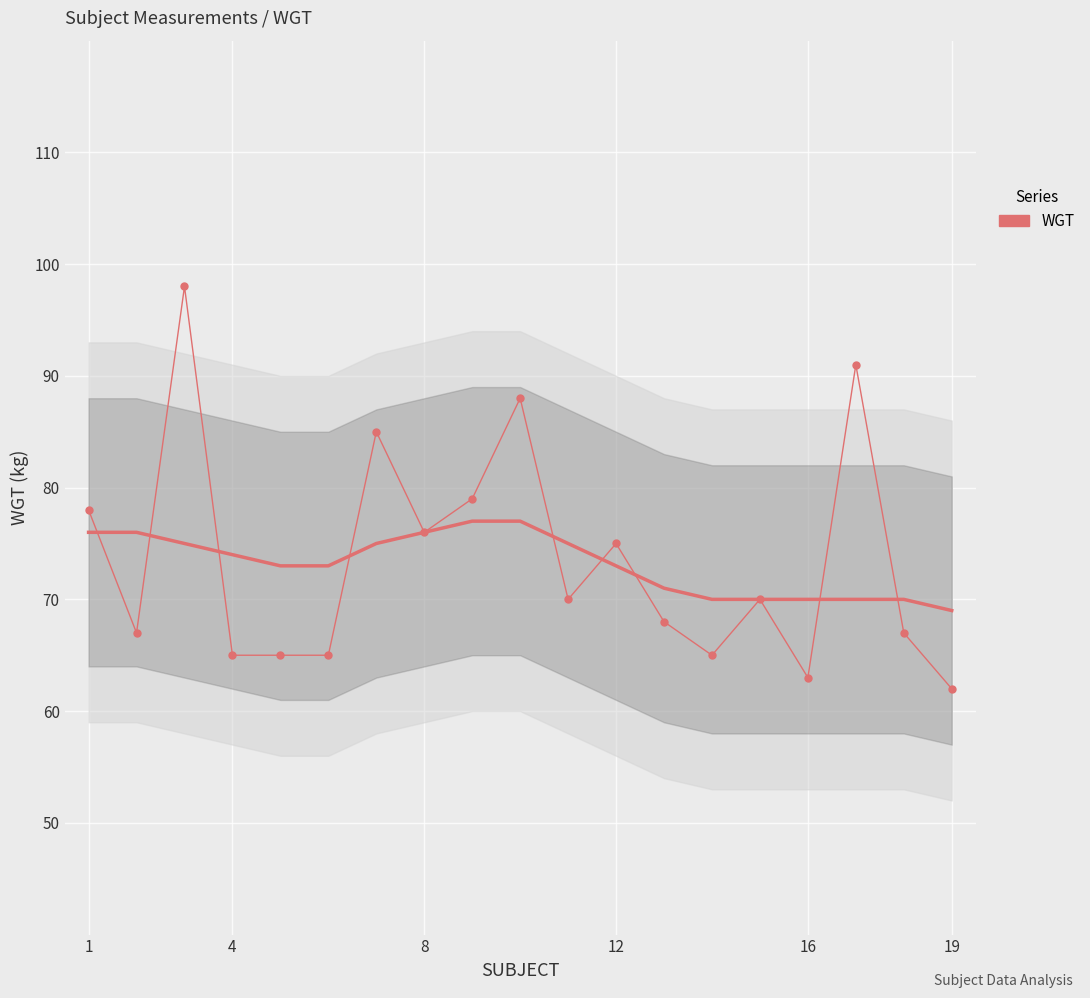

Which series has the largest total across all categories?

WGT